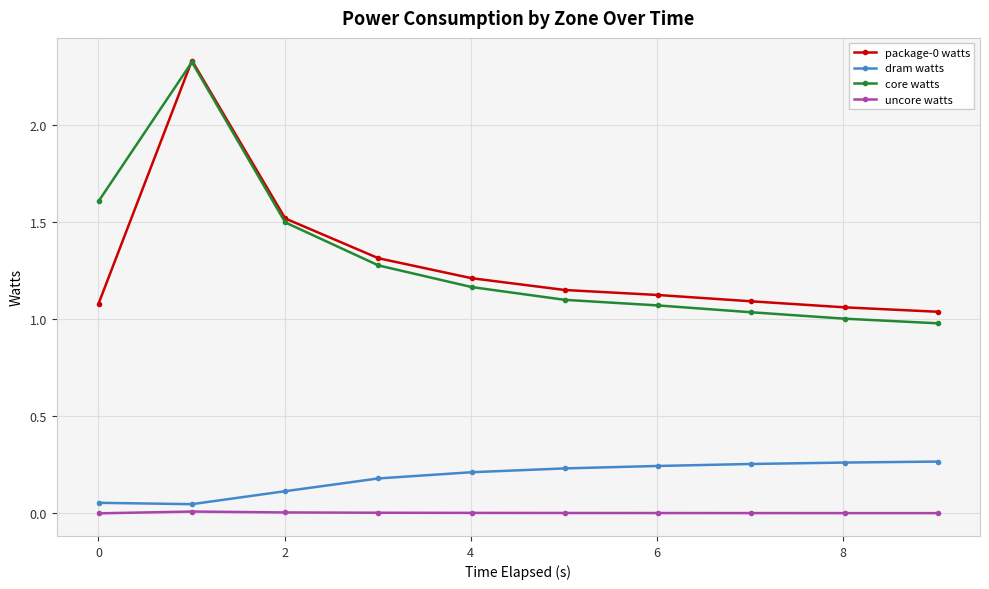

How many categories are shown in the chart?

10